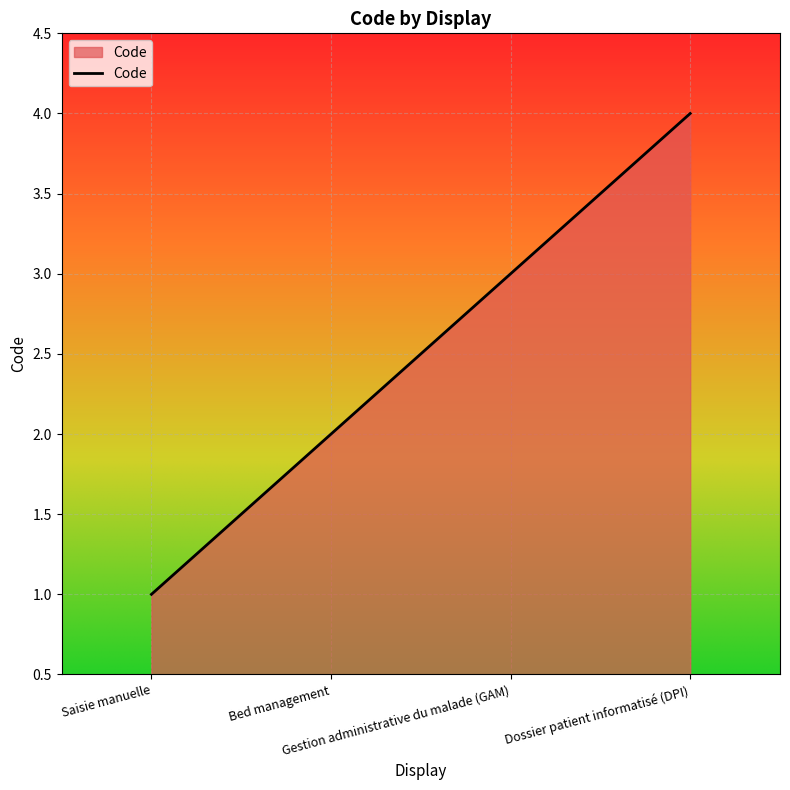

Between Bed management and Saisie manuelle, which is larger?

Bed management